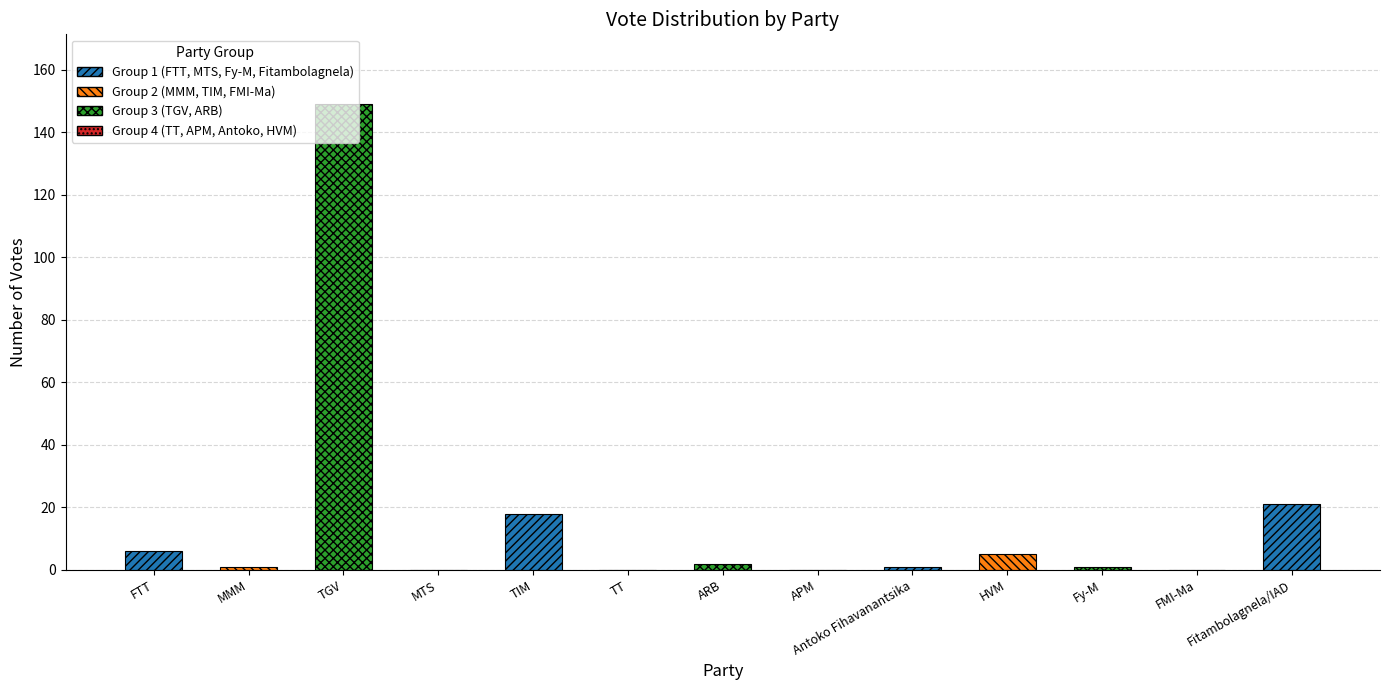

List the labels in order of value, largest first.

TGV, Fitambolagnela/IAD, TIM, FTT, HVM, ARB, MMM, Antoko Fihavanantsika, Fy-M, MTS, TT, APM, FMI-Ma